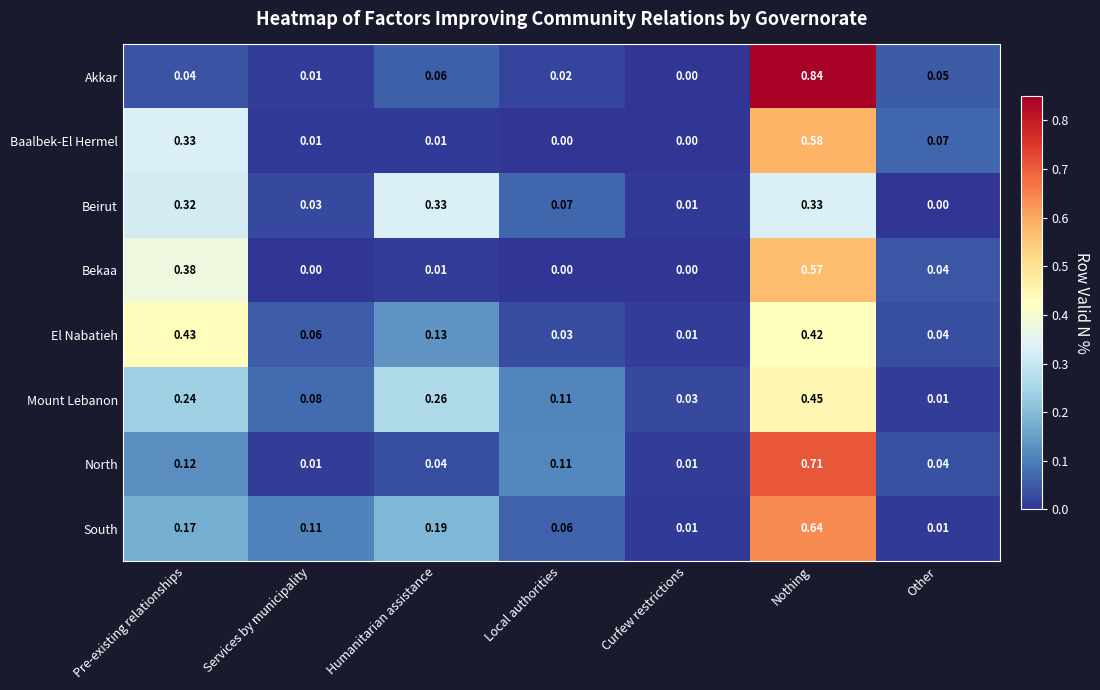

At which category is the sum across all series the highest?

Nothing